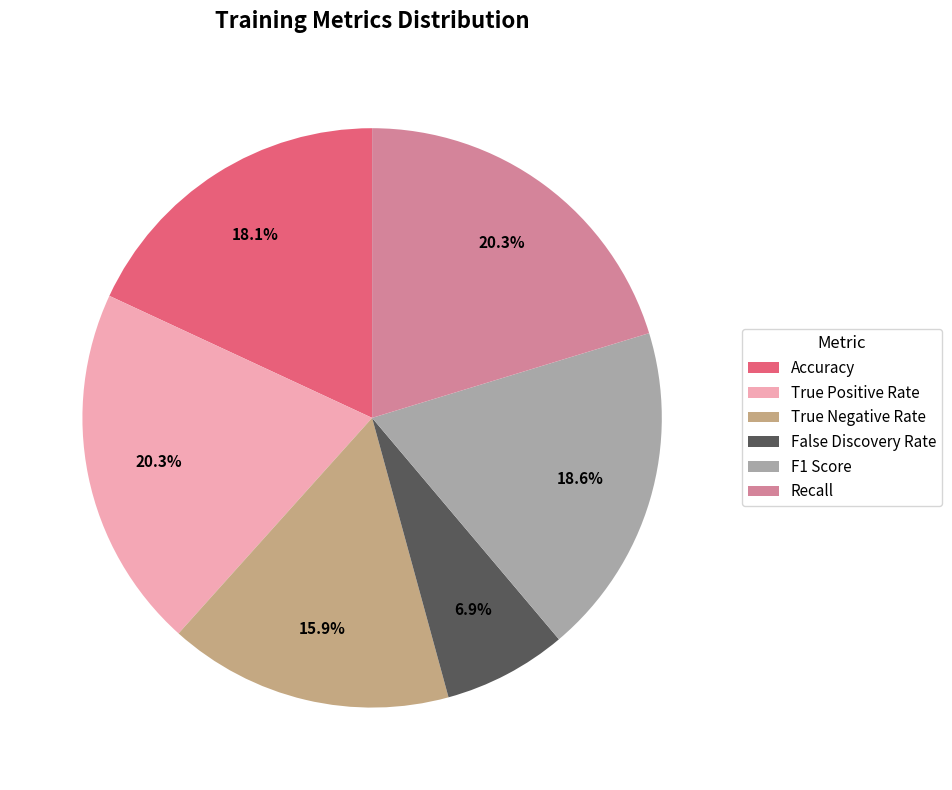

True or false: False Discovery Rate accounts for 19% of the total.

False